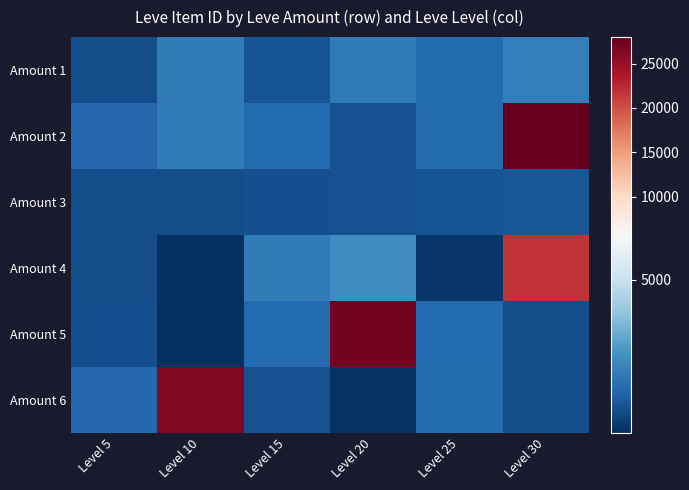

Reading right to left, extract all data points from this chart.

Amount 1: Level 30=3601	Level 25=3349	Level 20=3568	Level 15=3064	Level 10=3539	Level 5=2999
Amount 2: Level 30=27990	Level 25=3351	Level 20=3053	Level 15=3341	Level 10=3543	Level 5=3313
Amount 3: Level 30=3106	Level 25=3066	Level 20=3052	Level 15=3023	Level 10=3000	Level 5=3001
Amount 4: Level 30=21725	Level 25=2734	Level 20=3800	Level 15=3561	Level 10=2666	Level 5=3008
Amount 5: Level 30=3000	Level 25=3341	Level 20=27174	Level 15=3325	Level 10=2658	Level 5=3015
Amount 6: Level 30=3000	Level 25=3349	Level 20=2700	Level 15=3041	Level 10=26304	Level 5=3316